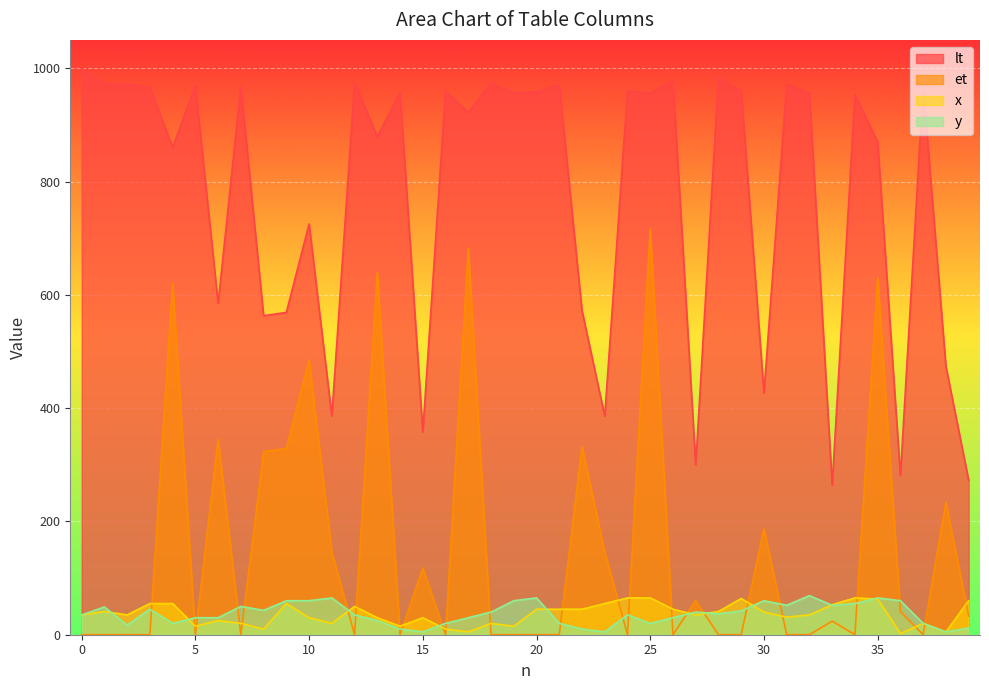

What is the value of the lt point at the 6th from the left?

969